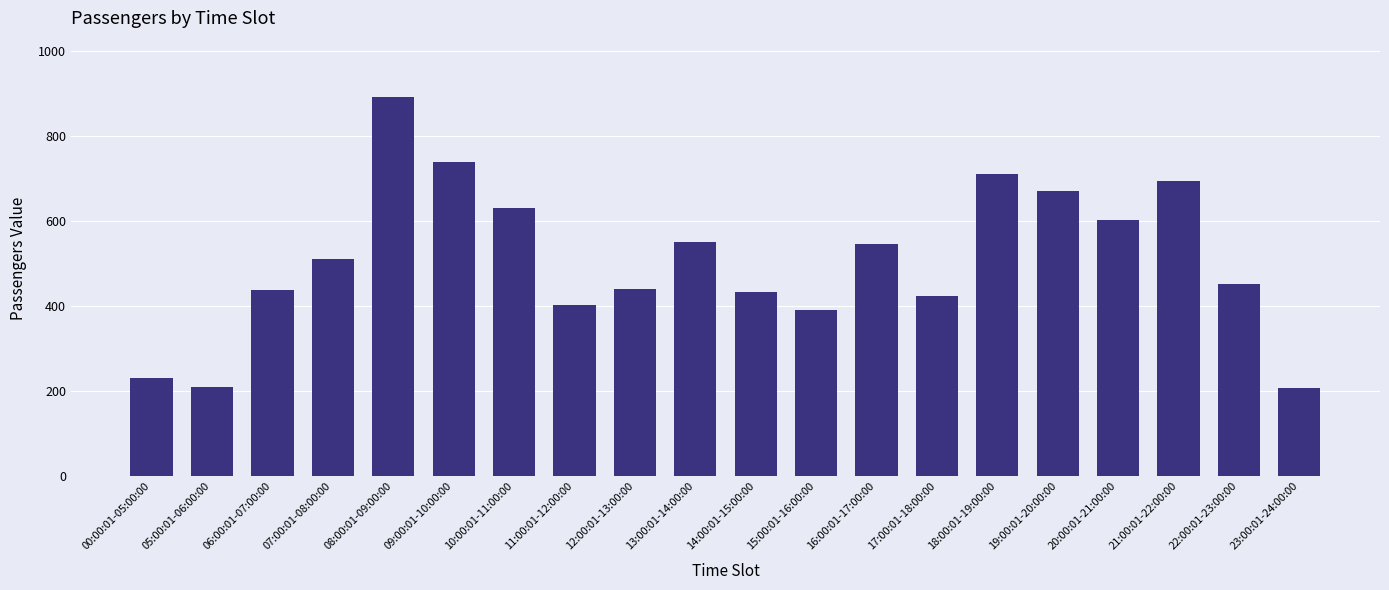

What is the sum of all values?

10171